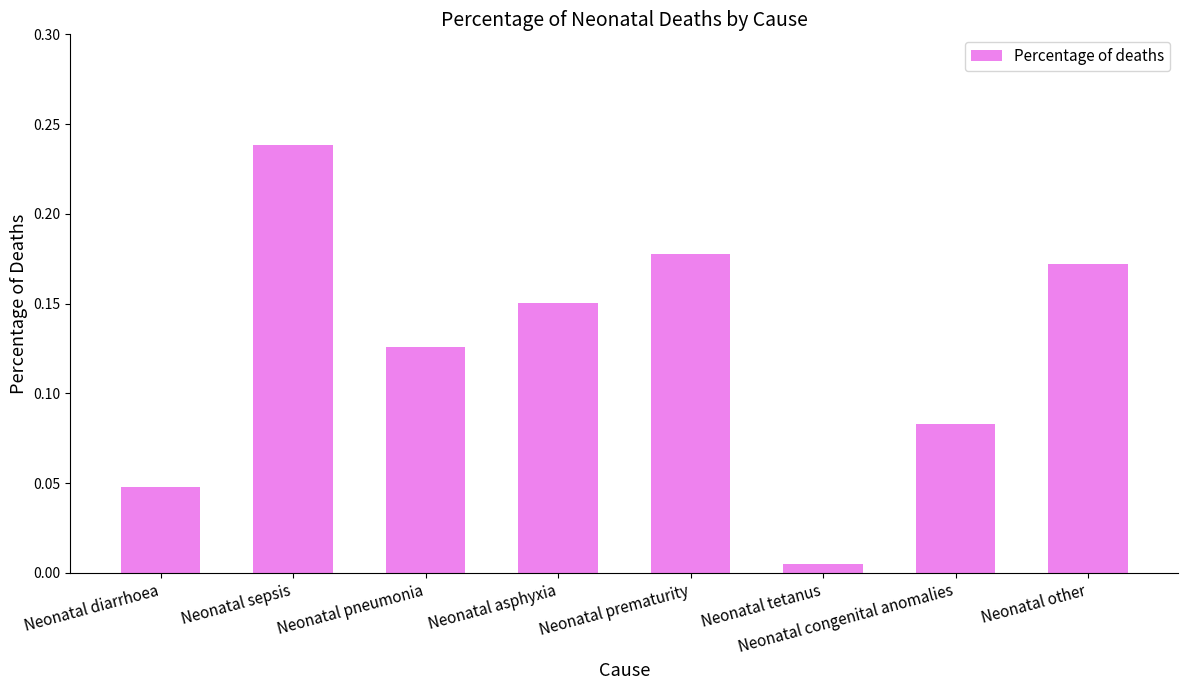

Rank the categories by value from lowest to highest.

Neonatal tetanus, Neonatal diarrhoea, Neonatal congenital anomalies, Neonatal pneumonia, Neonatal asphyxia, Neonatal other, Neonatal prematurity, Neonatal sepsis